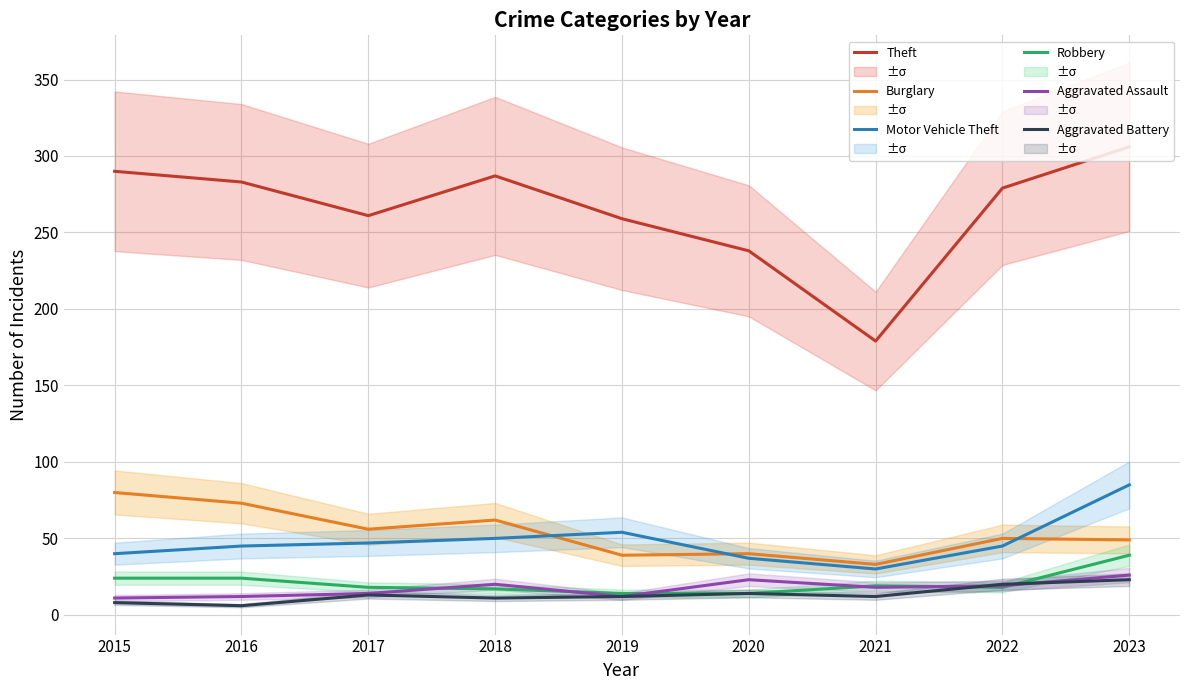

How many values in the Aggravated Assault series are below 18?

4